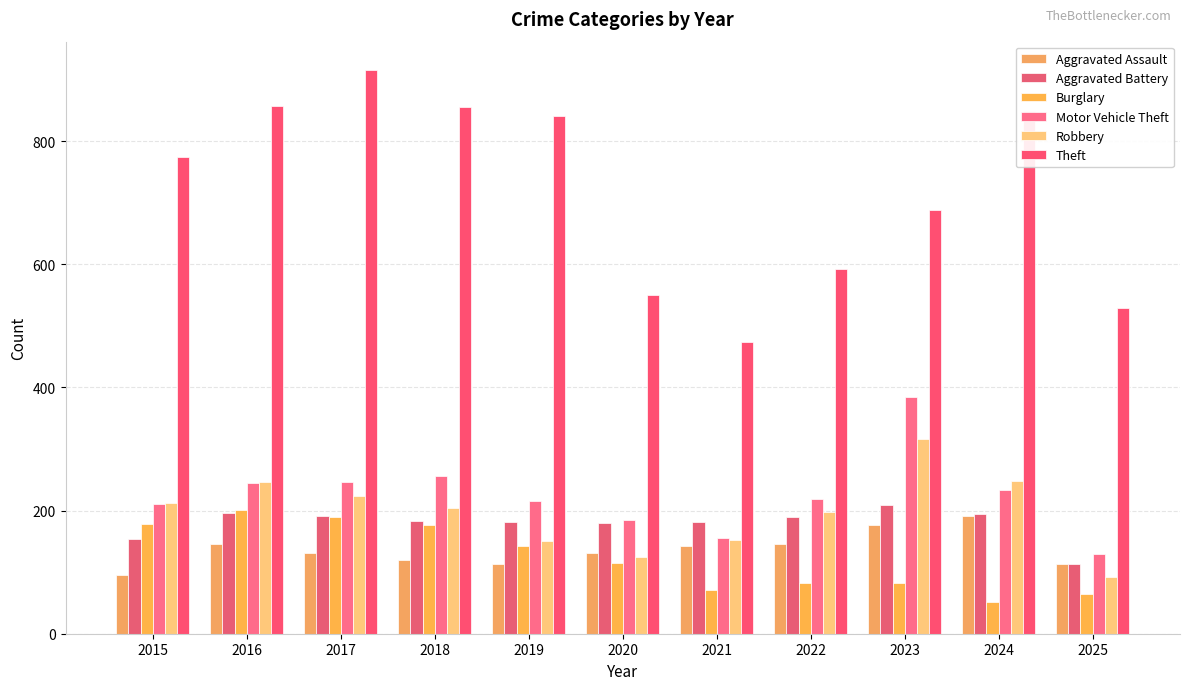

What are all the series names shown in the legend?

Aggravated Assault, Aggravated Battery, Burglary, Motor Vehicle Theft, Robbery, Theft